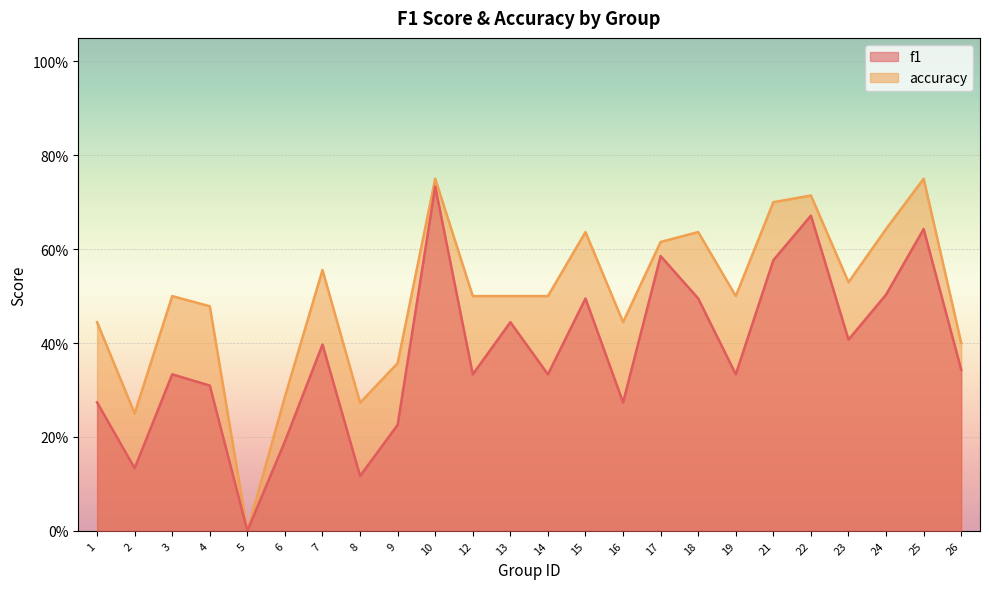

What is the difference between the accuracy values at 18 and 25?

0.1